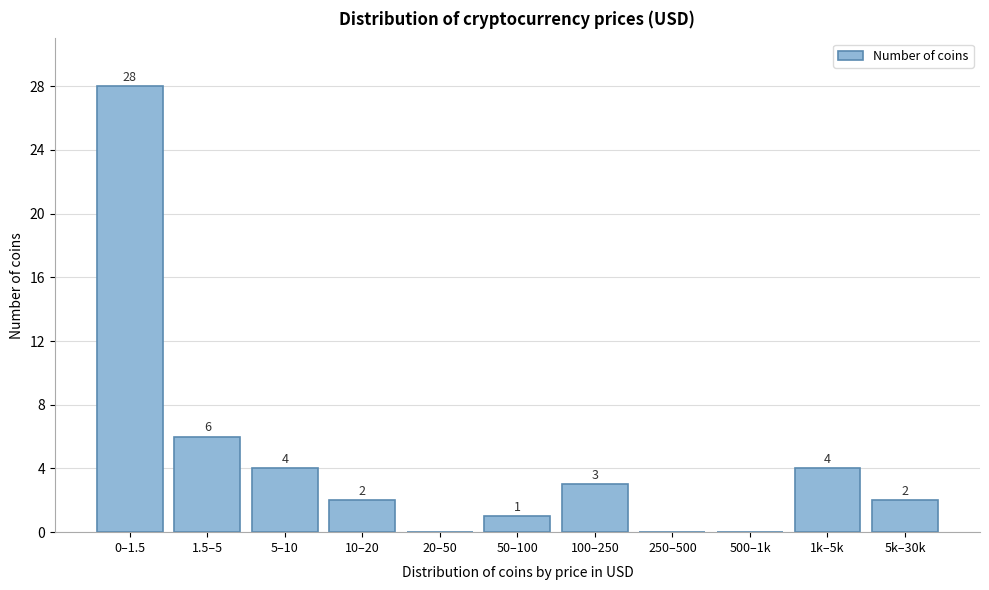

Reading right to left, list all the values displayed in this chart.

5k–30k=2	1k–5k=4	500–1k=0	250–500=0	100–250=3	50–100=1	20–50=0	10–20=2	5–10=4	1.5–5=6	0–1.5=28